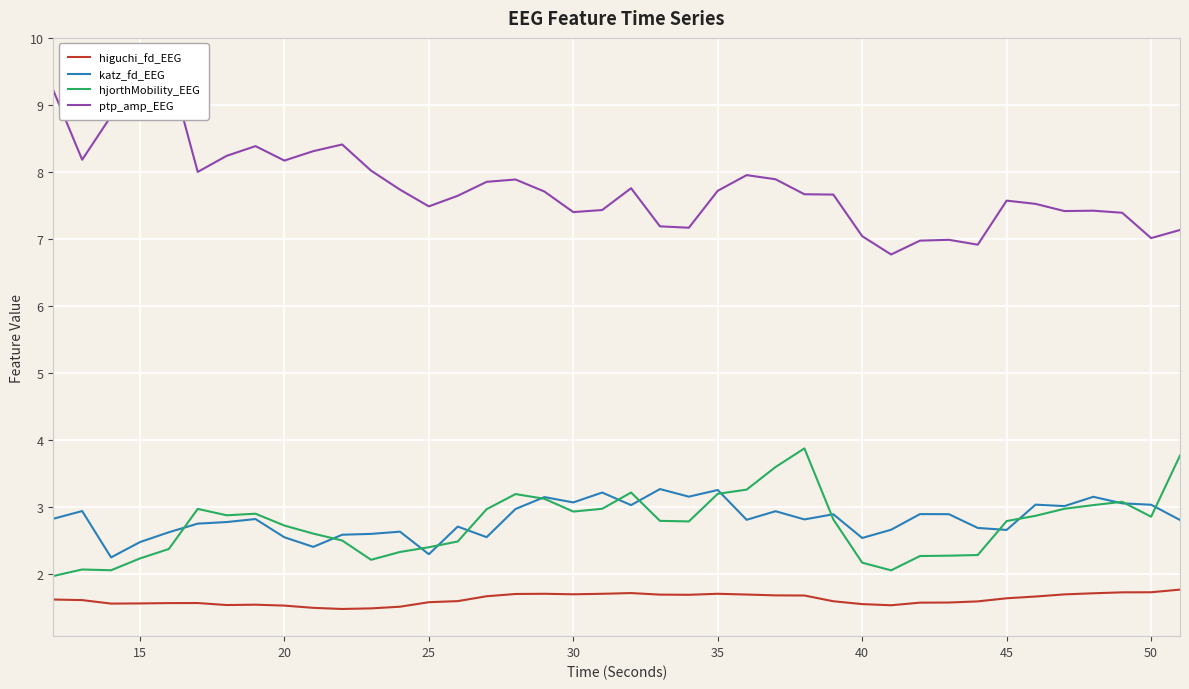

What is the minimum value for katz_fd_EEG?

2.3